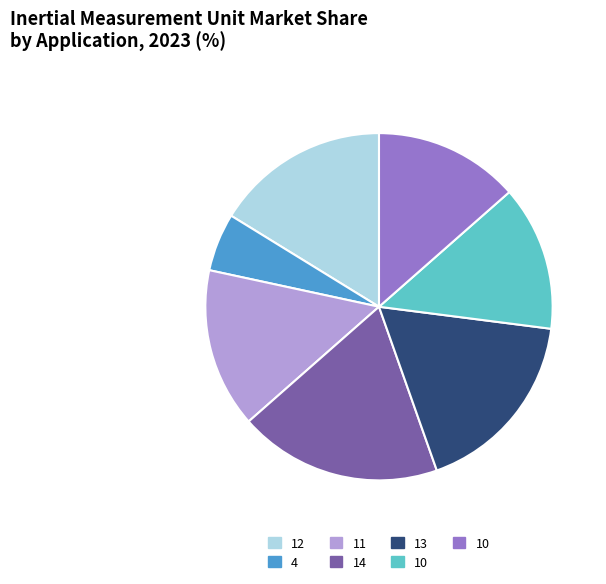

How many segments does this pie chart have?

7